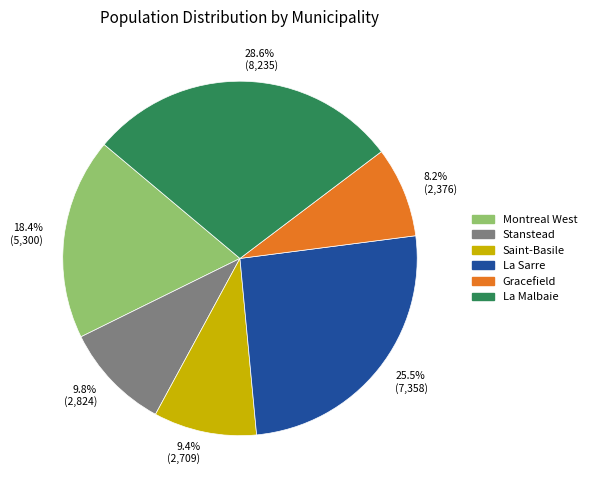

Does 8.2% (2,376) represent more than half of the total?

No